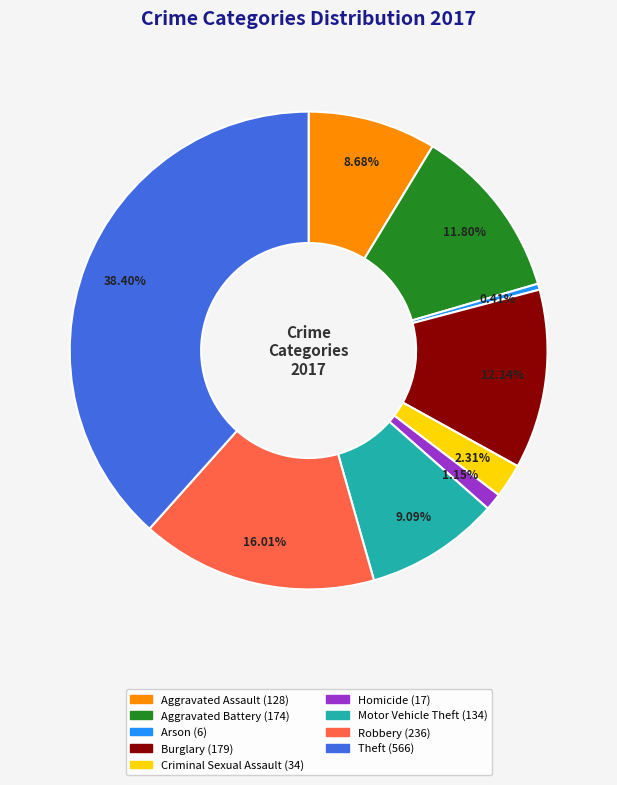

Is there any slice that represents more than half of the pie?

No